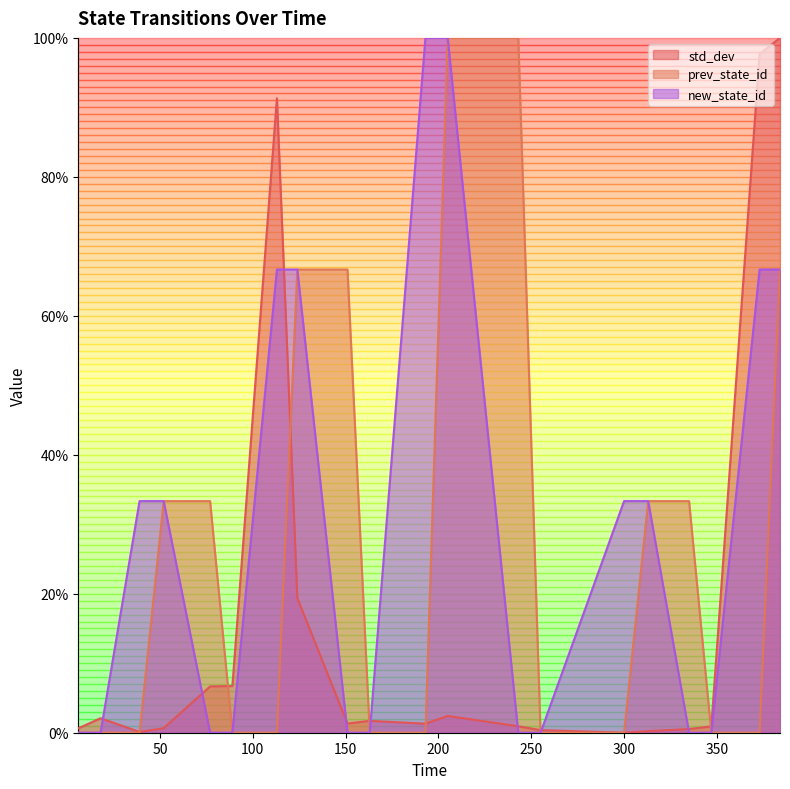

Does the chart display data point markers on the line(s)?

No